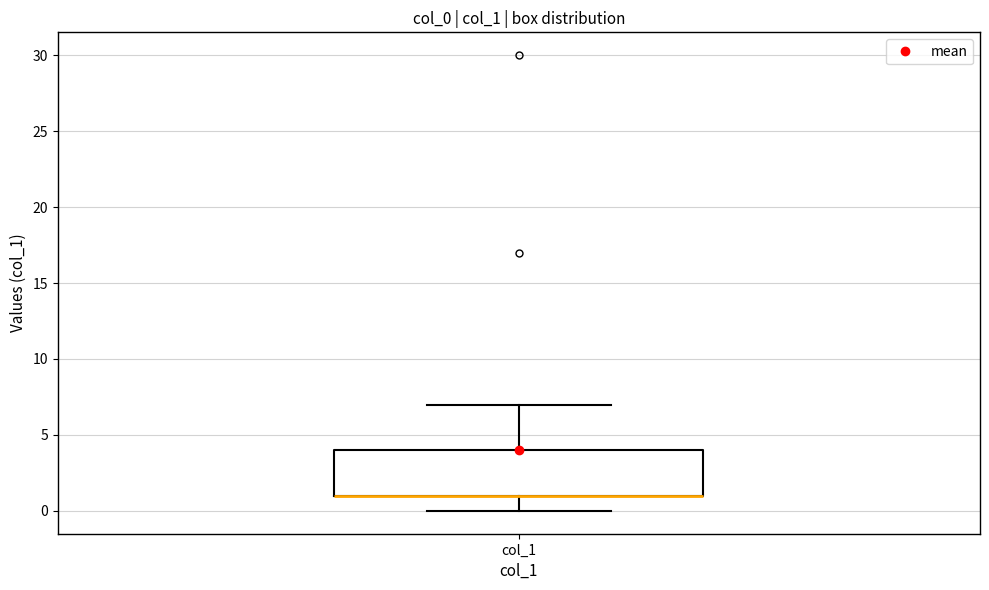

Read this box plot against the y-axis: the position of the median line, the range covered by the box, and the ends of both whiskers. The values are not printed on the chart, so give them approximately, as read against the axis.

median 1 (drawn on the box's lower edge), box 1 to 4, whiskers 0 to 7